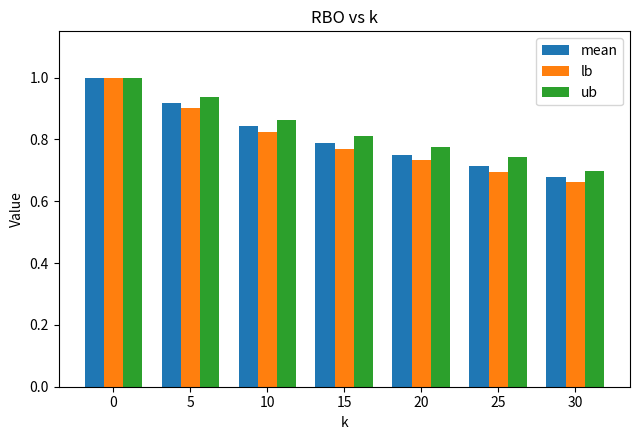

What is the greatest value displayed?

1.0